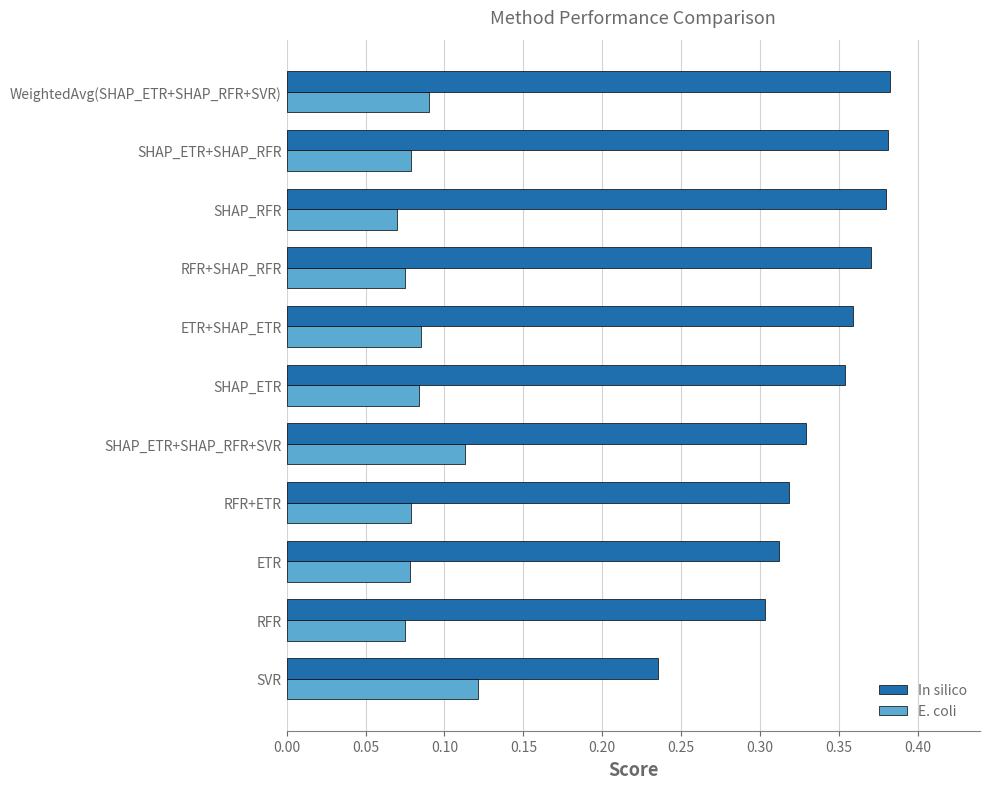

Count the E. coli values in the range 0 to 1.

11